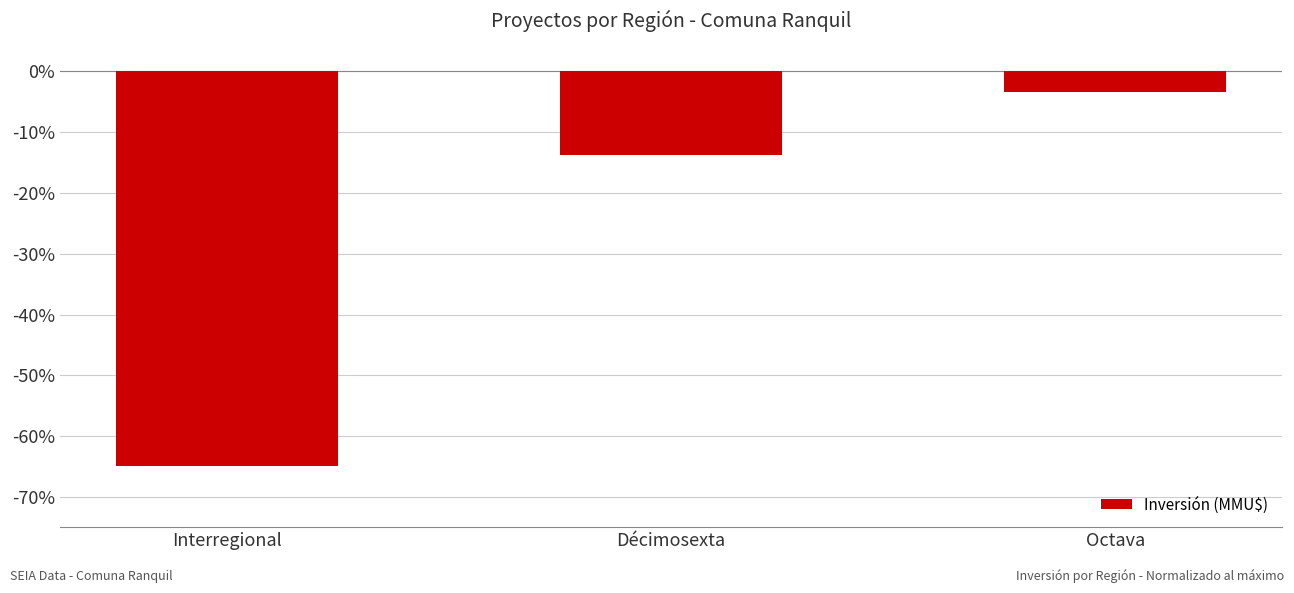

What is the sum of the values at Interregional and Décimosexta?

-78.8